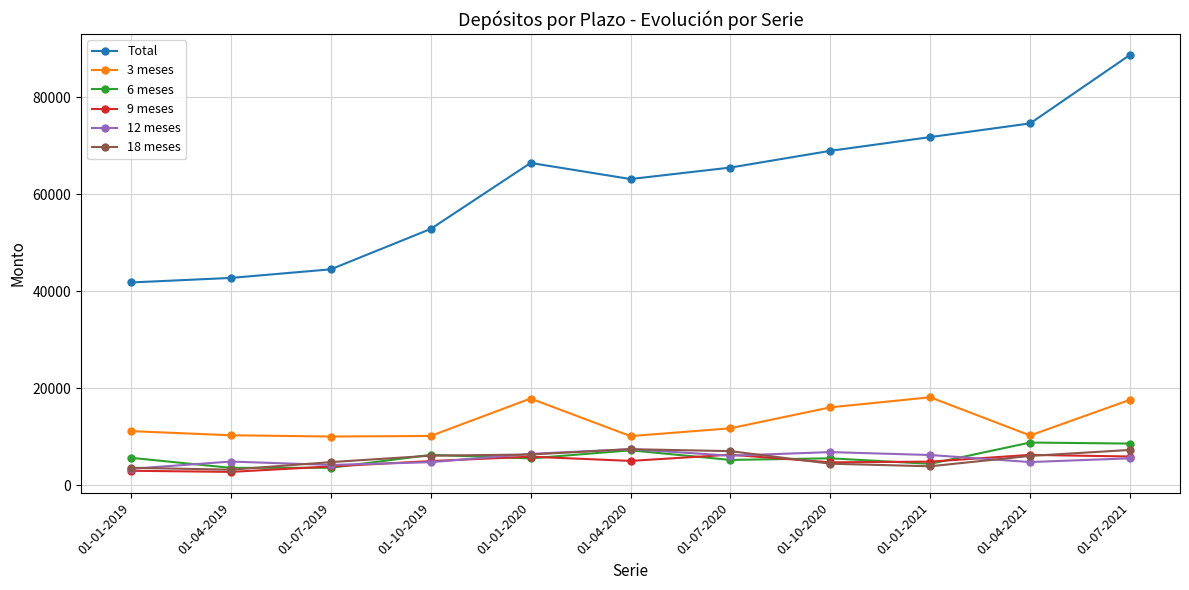

How many data points in 3 meses are less than 11173?

5